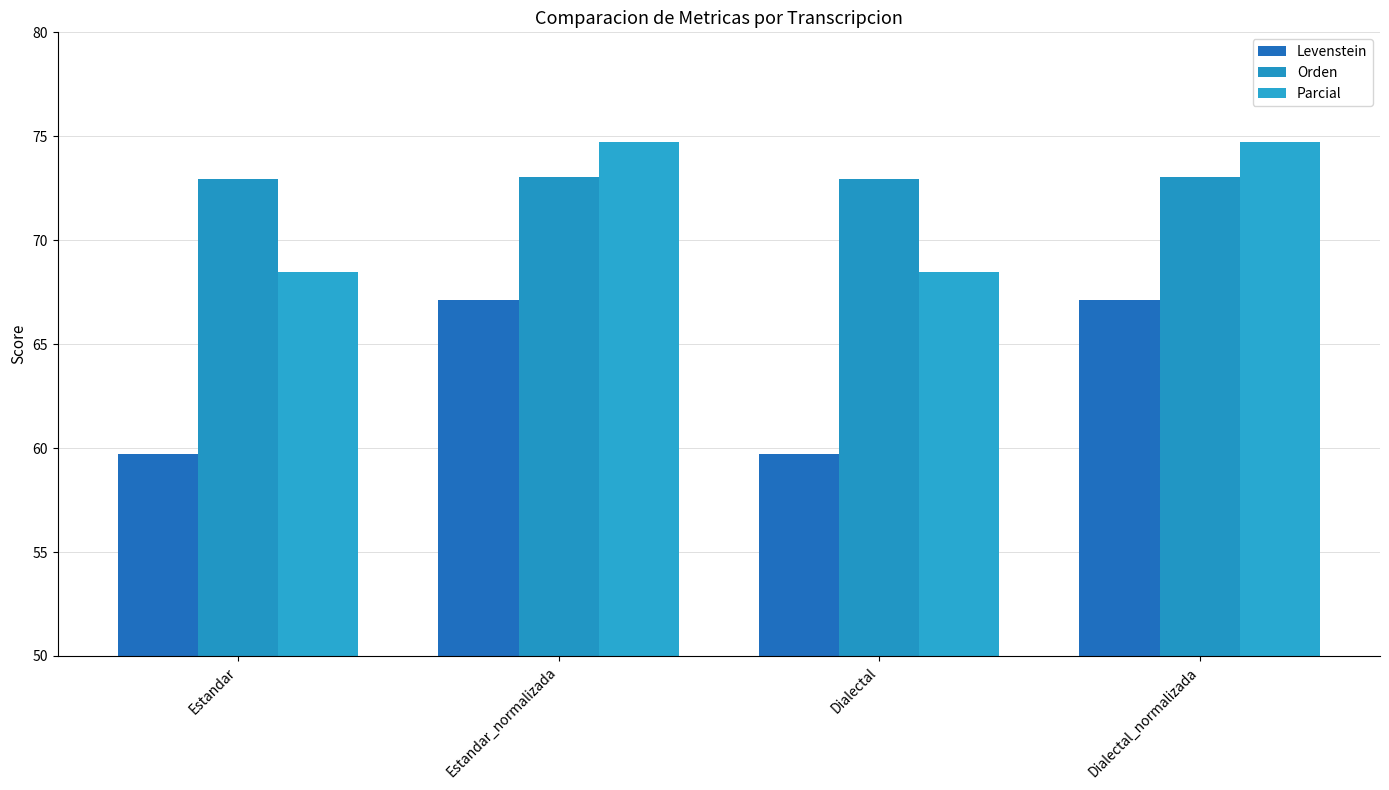

Is it true that Levenstein equals 59.7 at Dialectal?

True